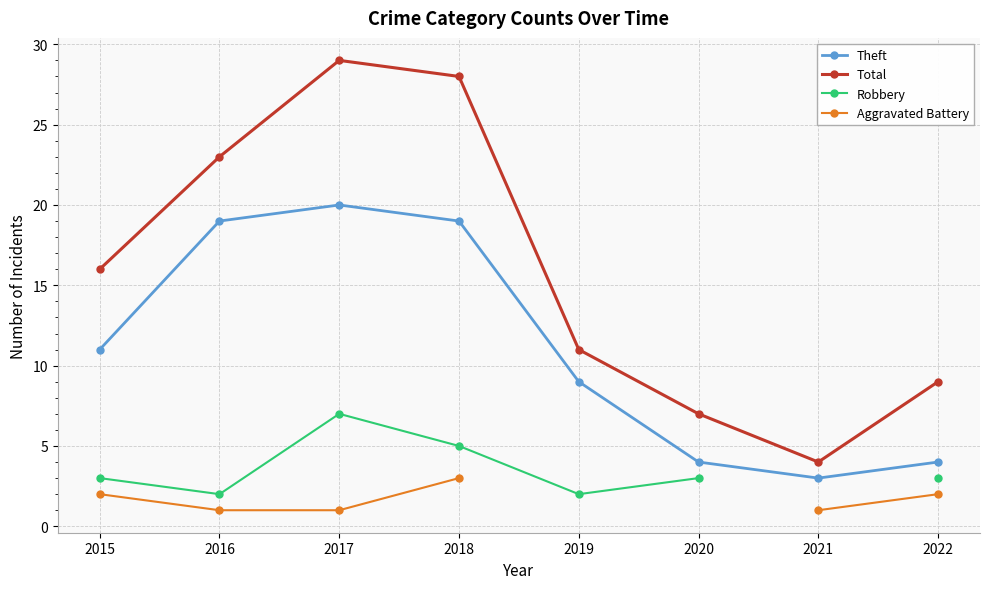

The Aggravated Battery series shows 2.0 at 2022. True or false?

True